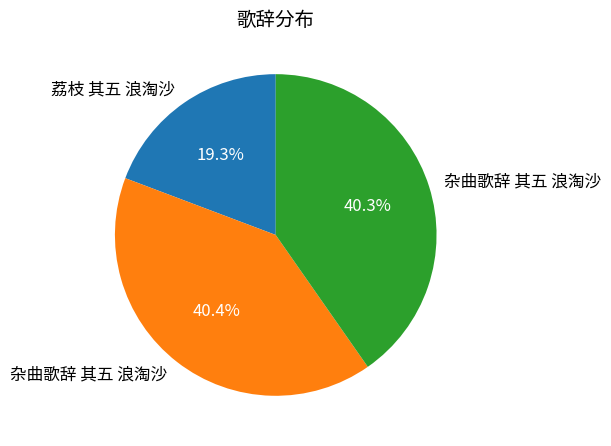

Does any single category account for the majority?

No